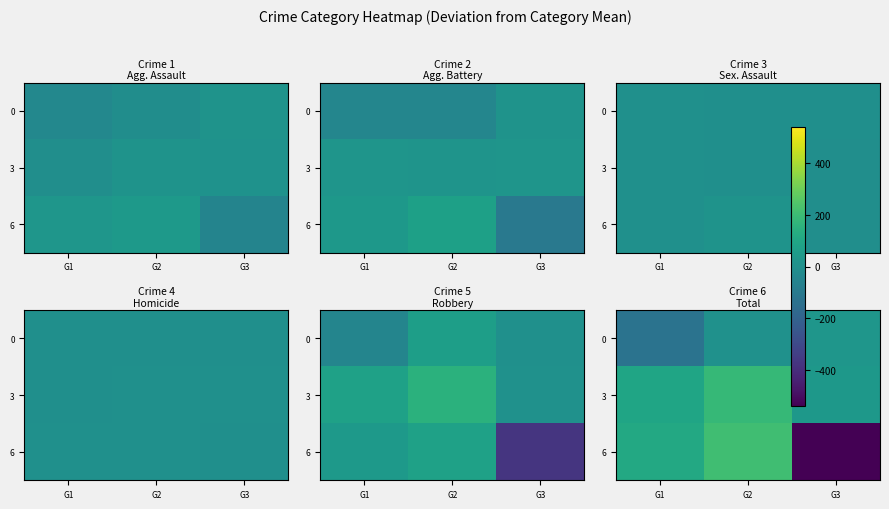

What is the total value across all series at G3?

-477